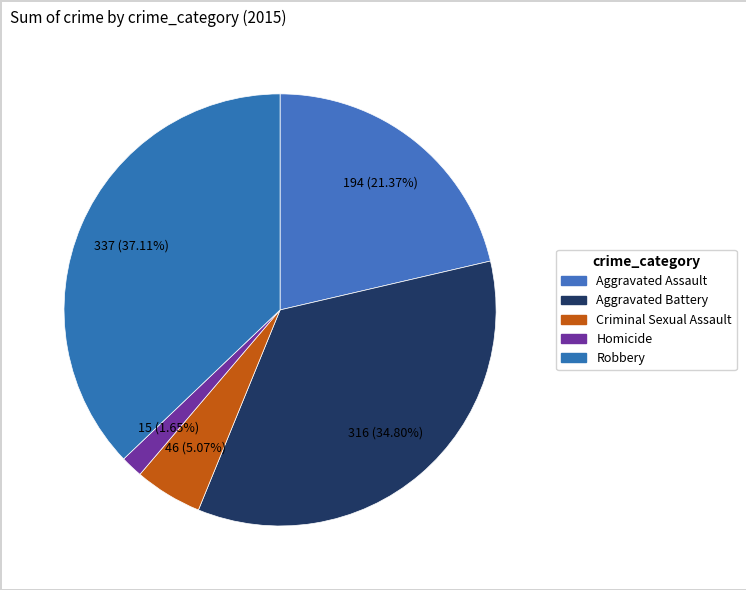

What is the smallest slice in the pie chart?

Homicide